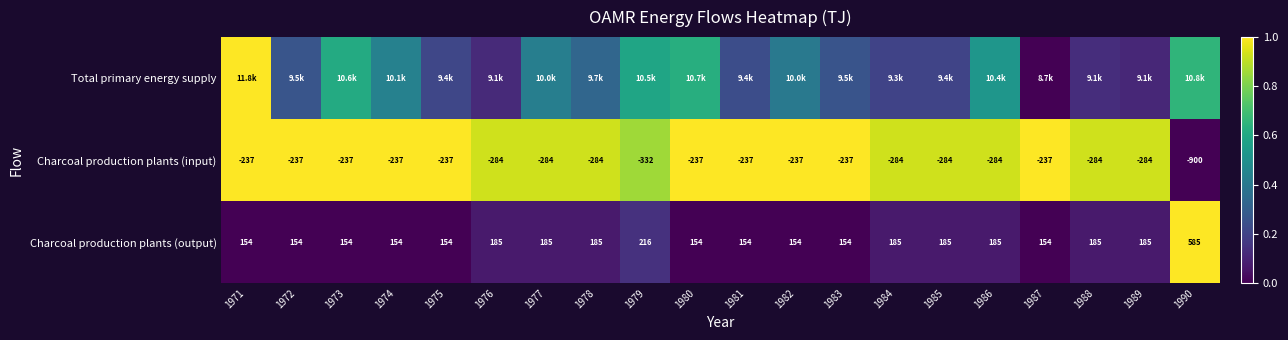

Which has a higher value, 1972 or 1990?

1990